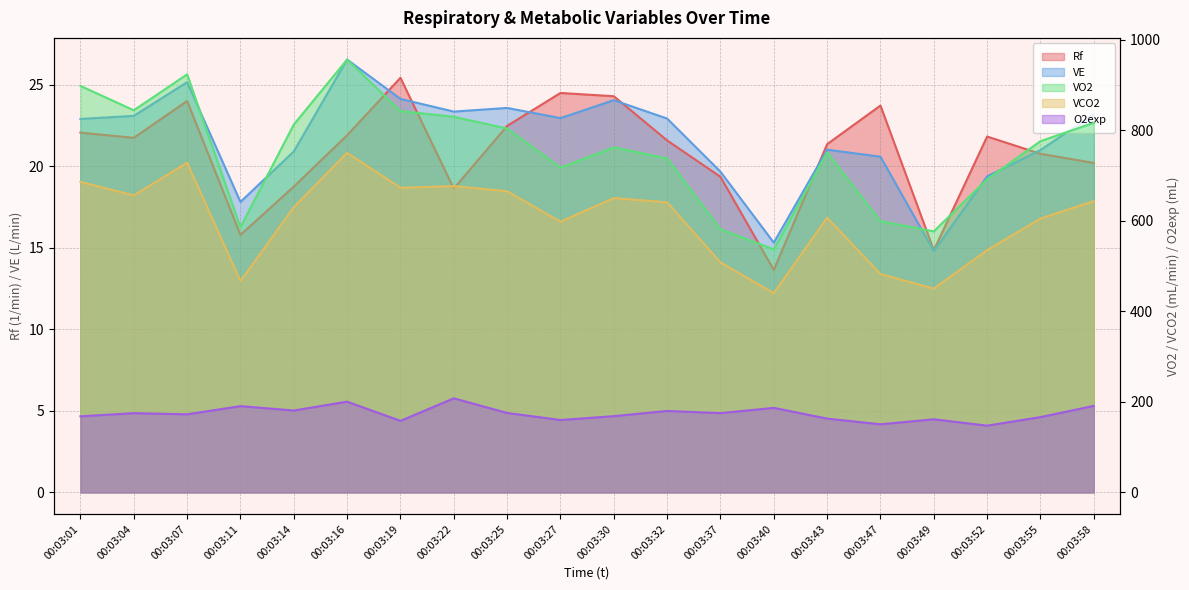

What is the sum of all VCO2 values?

12095.0